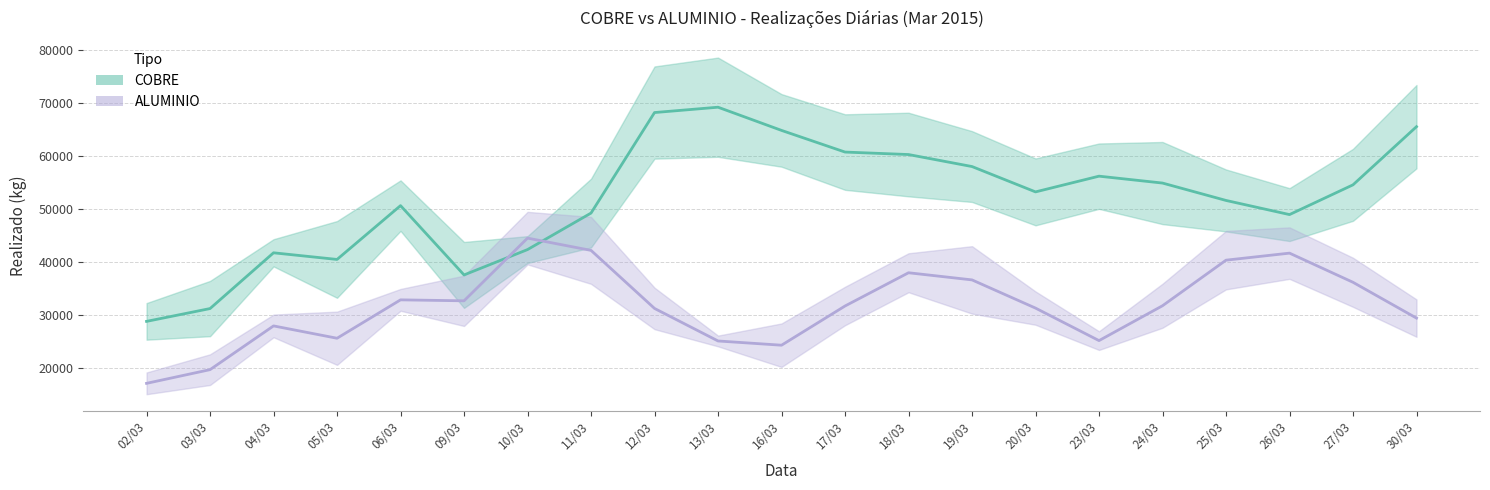

What is the label of the 15th point from the right?

10/03